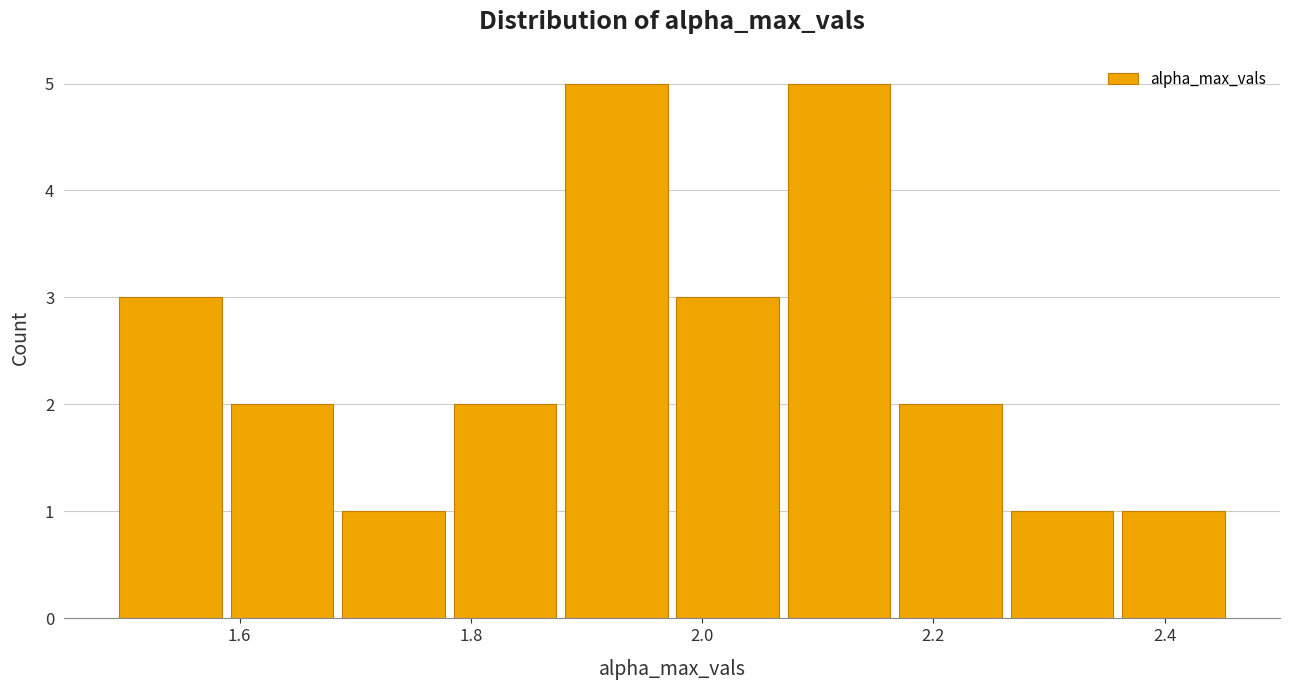

Reading left to right, list every bar in this chart as the range it spans on the x-axis followed by its height. Neither the bar edges nor the heights are printed on the chart, so give them approximately, as read against the axes.

1.50 to 1.58: 3
1.58 to 1.68: 2
1.68 to 1.78: 1
1.78 to 1.88: 2
1.88 to 1.98: 5
1.98 to 2.08: 3
2.08 to 2.16: 5
2.16 to 2.26: 2
2.26 to 2.36: 1
2.36 to 2.46: 1